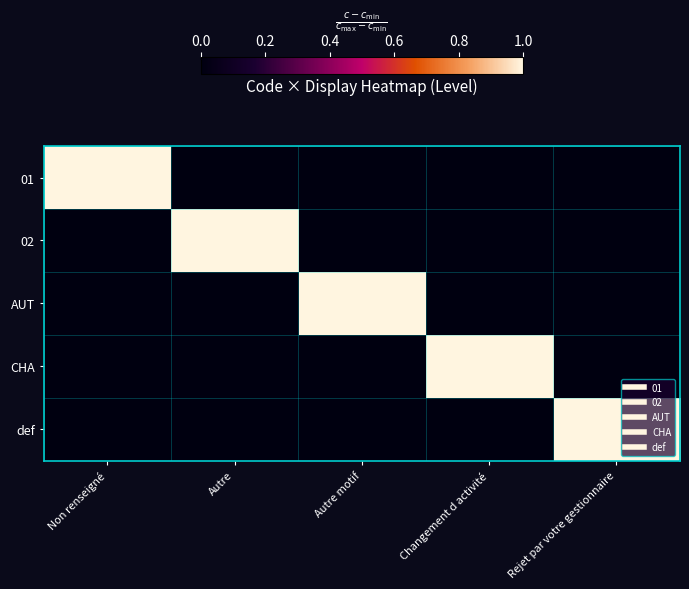

How many series are shown in this chart?

5